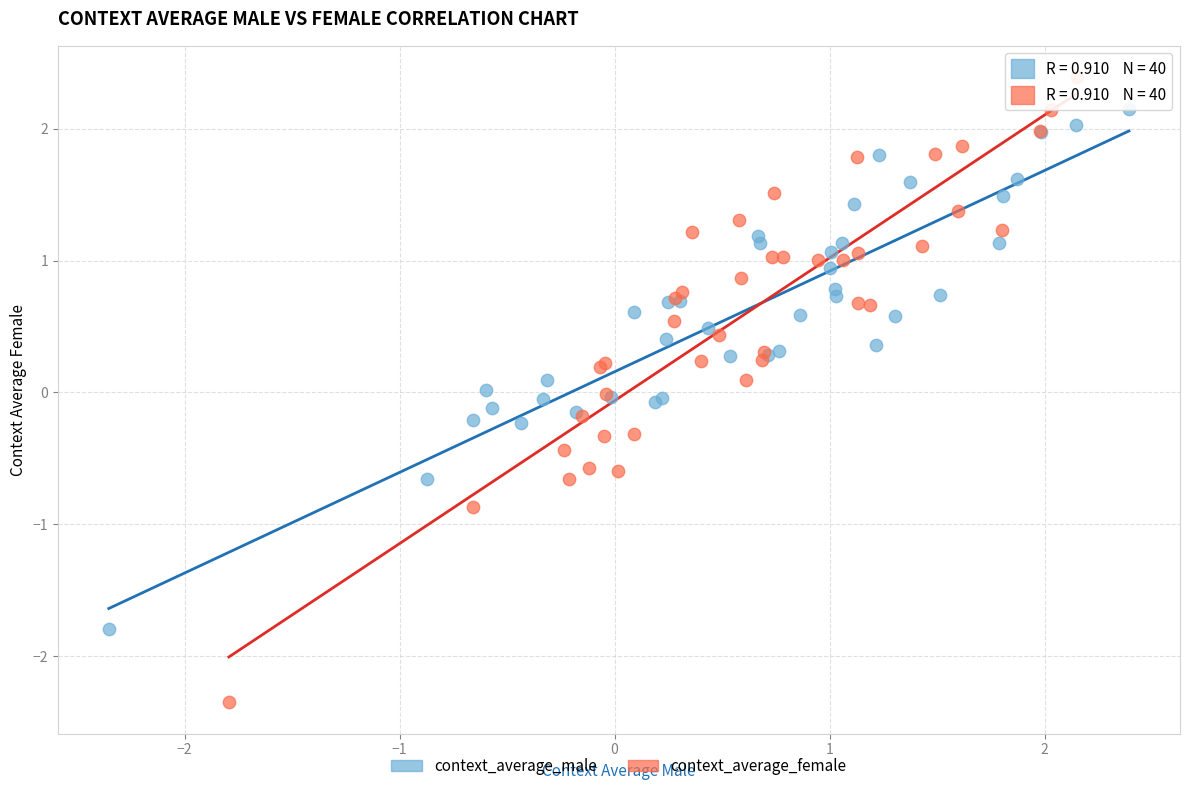

Which series contains the lowest Y value?

context_average_female